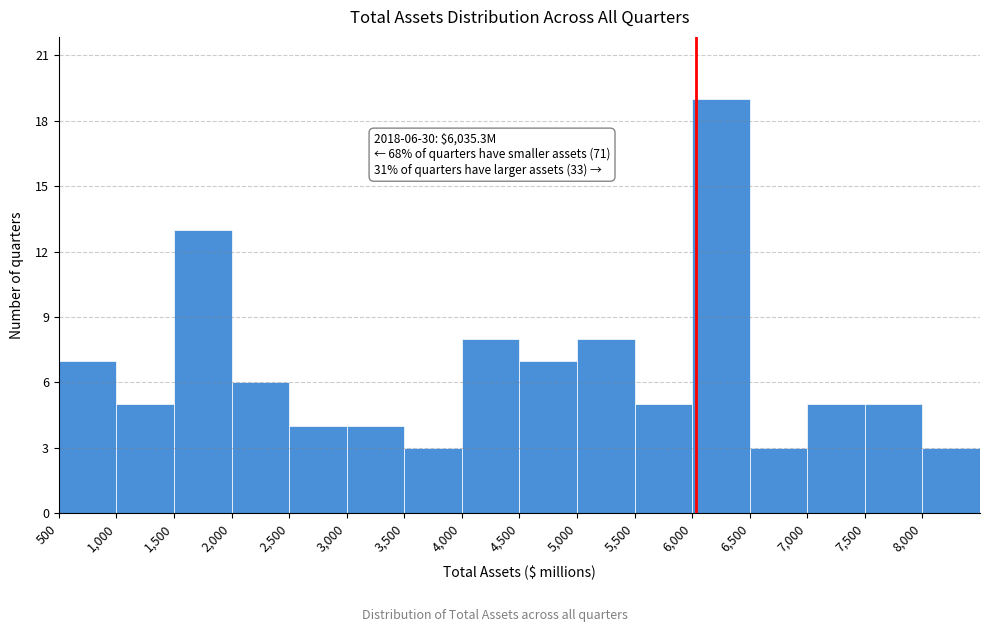

Over which range of the x-axis is the bar tallest?

6000 to 6500